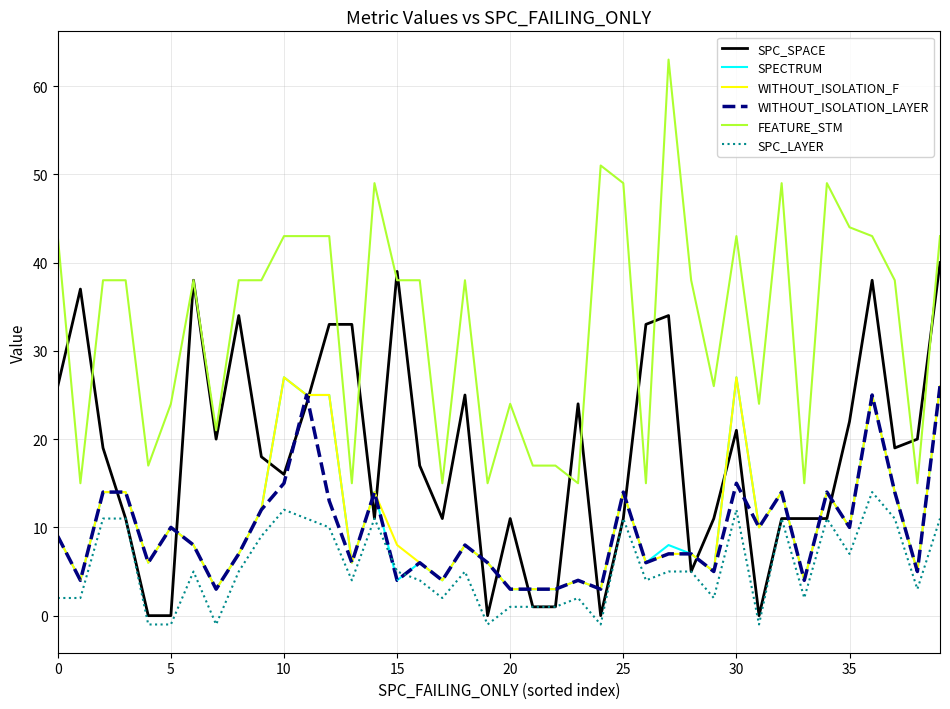

True or false: SPC_LAYER and FEATURE_STM cross at least once.

False